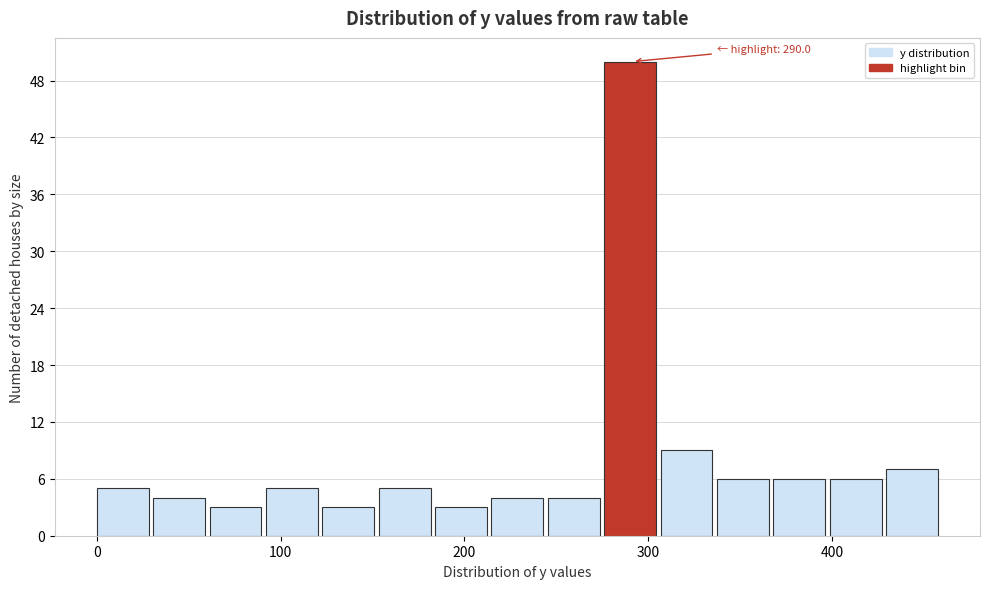

Around what value on the x-axis is the tallest bar? Give the approximate position of its centre, as read against the axis.

290